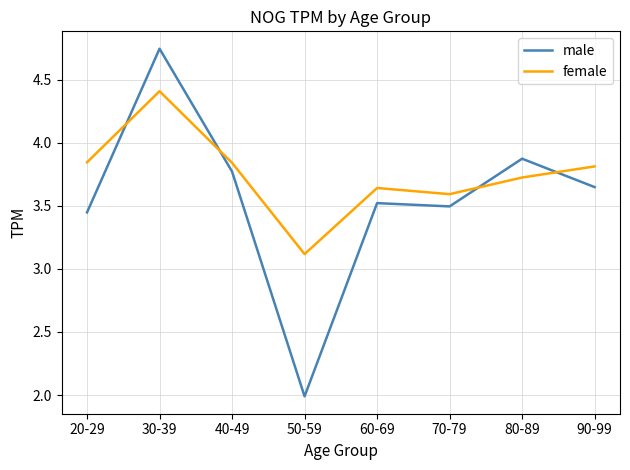

What is the difference between the maximum and minimum values in the male series?

2.8